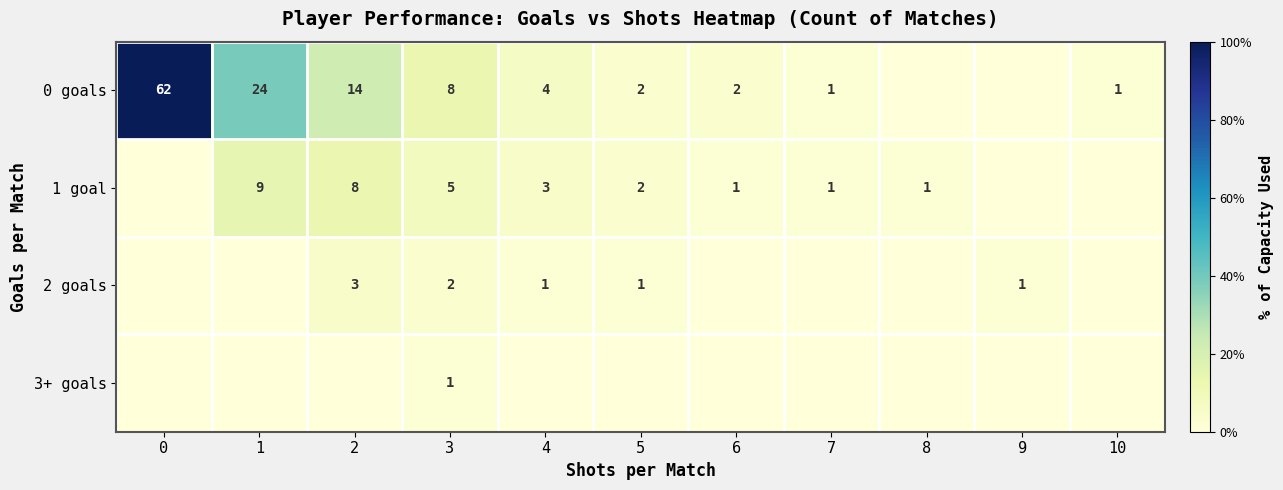

How many positive values does the 3+ goals series have?

1